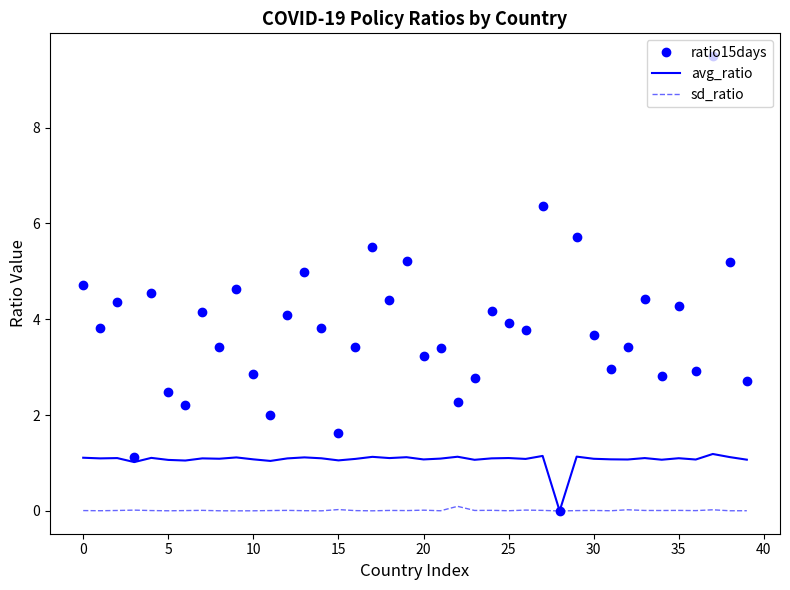

Which series has the largest range (max minus min)?

ratio15days